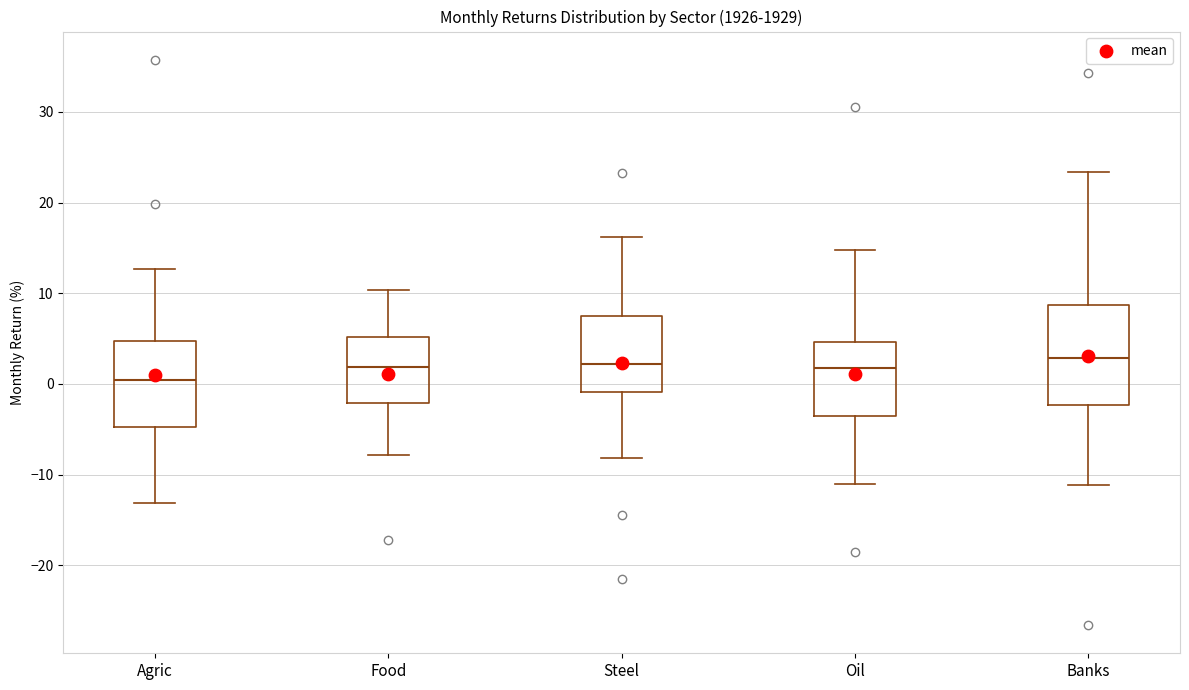

Reading left to right, transcribe this box plot: for each box, give where its median line is, the range the box spans, and where its two whiskers end, as read against the y-axis. The values are not printed on the chart, so give them approximately, as read against the axis.

Agric: median 0, box -5 to 5, whiskers -13 to 13
Food: median 2, box -2 to 5, whiskers -8 to 10
Steel: median 2, box -1 to 7, whiskers -8 to 16
Oil: median 2, box -3 to 5, whiskers -11 to 15
Banks: median 3, box -2 to 9, whiskers -11 to 23